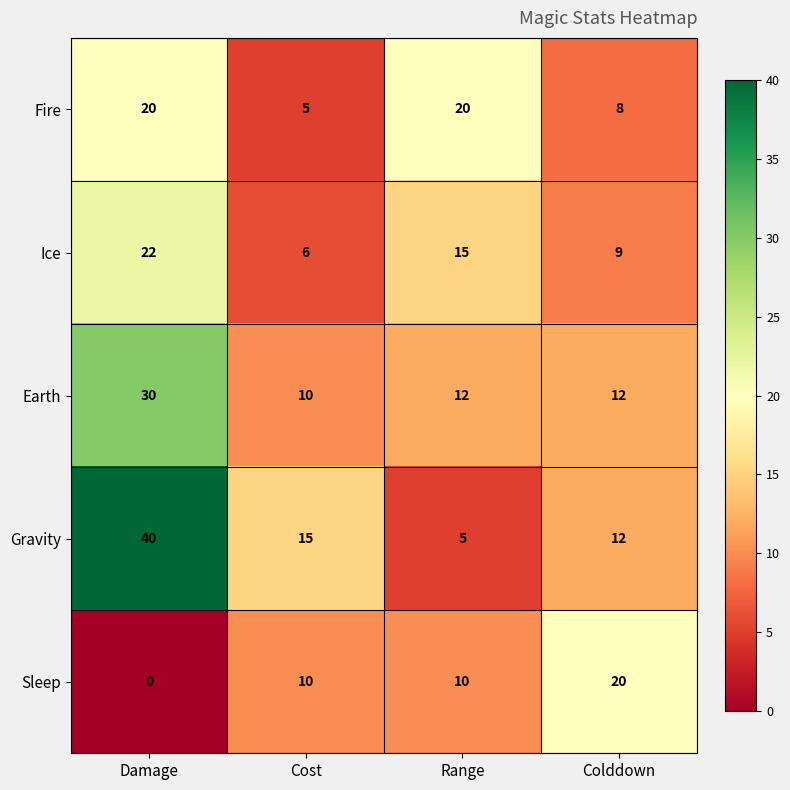

What is the total value across all series at Damage?

112